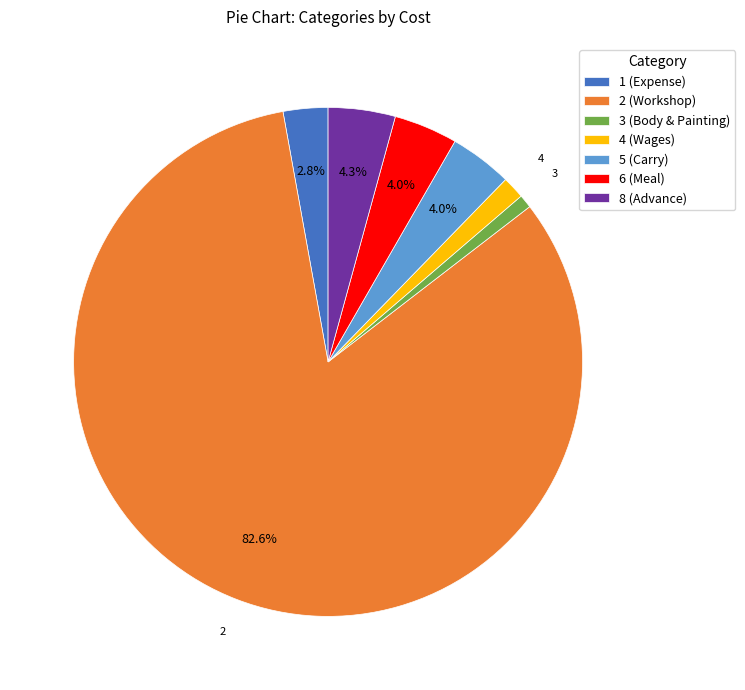

What is the largest slice in the pie chart?

2 (Workshop)